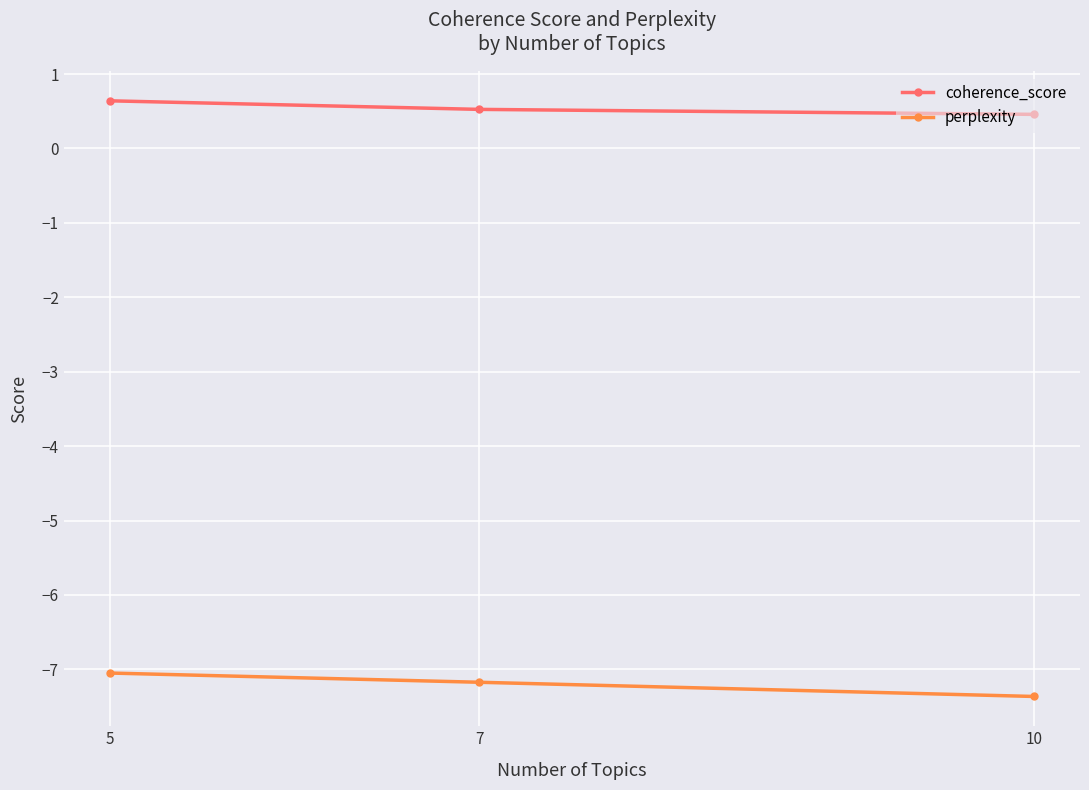

Is the value of coherence_score at 5 greater than the value of perplexity at 10?

Yes